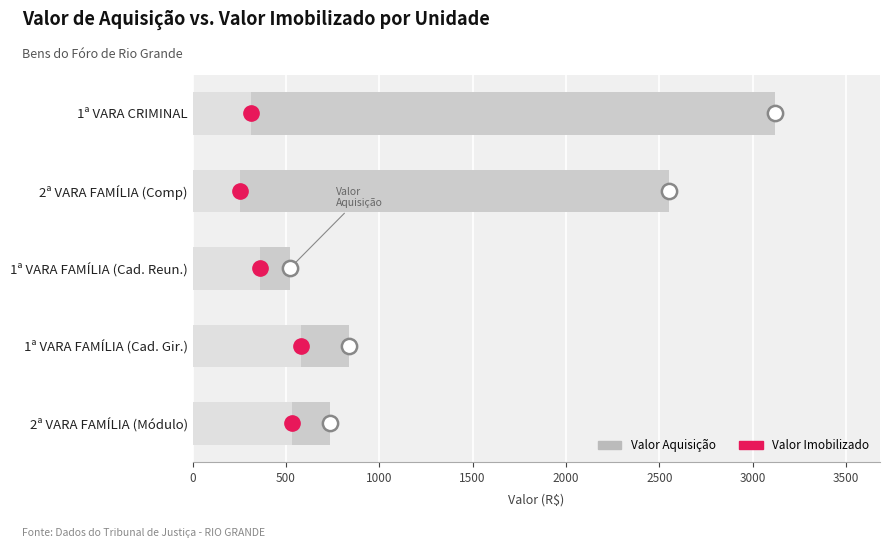

The Valor Aquisição series shows 188.6 at 1ª VARA FAMÍLIA (Cad. Reun.). True or false?

False